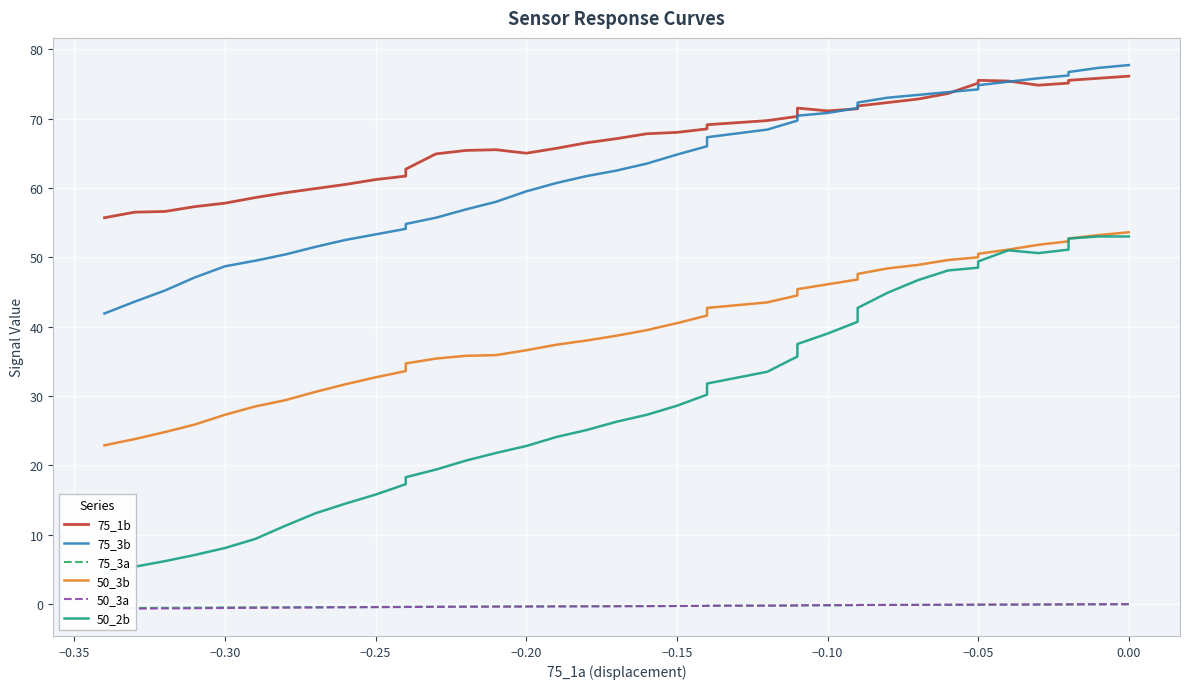

True or false: 50_2b and 50_3a cross at least once.

False